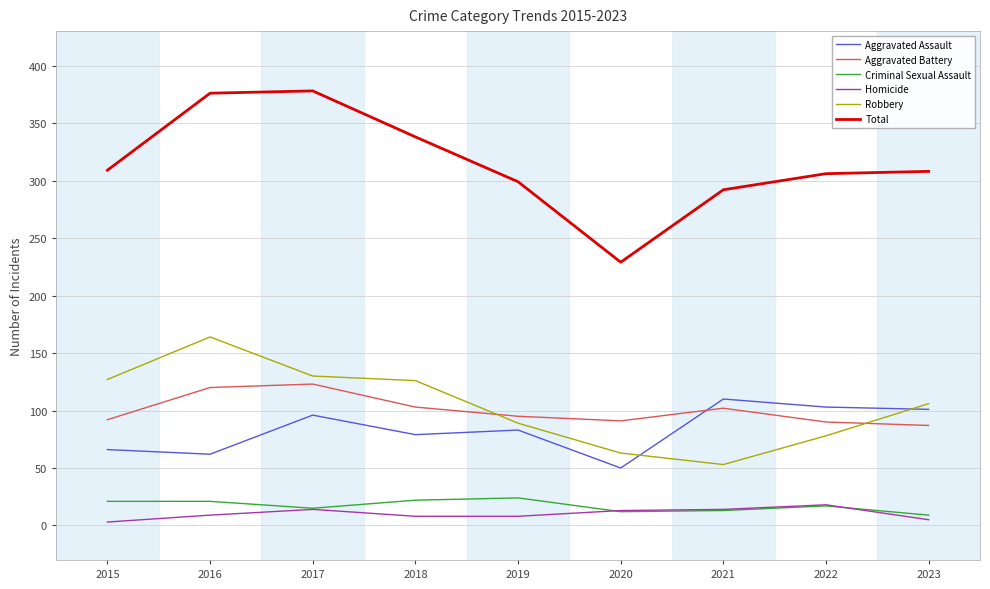

True or false: Aggravated Assault and Homicide intersect in this chart.

False